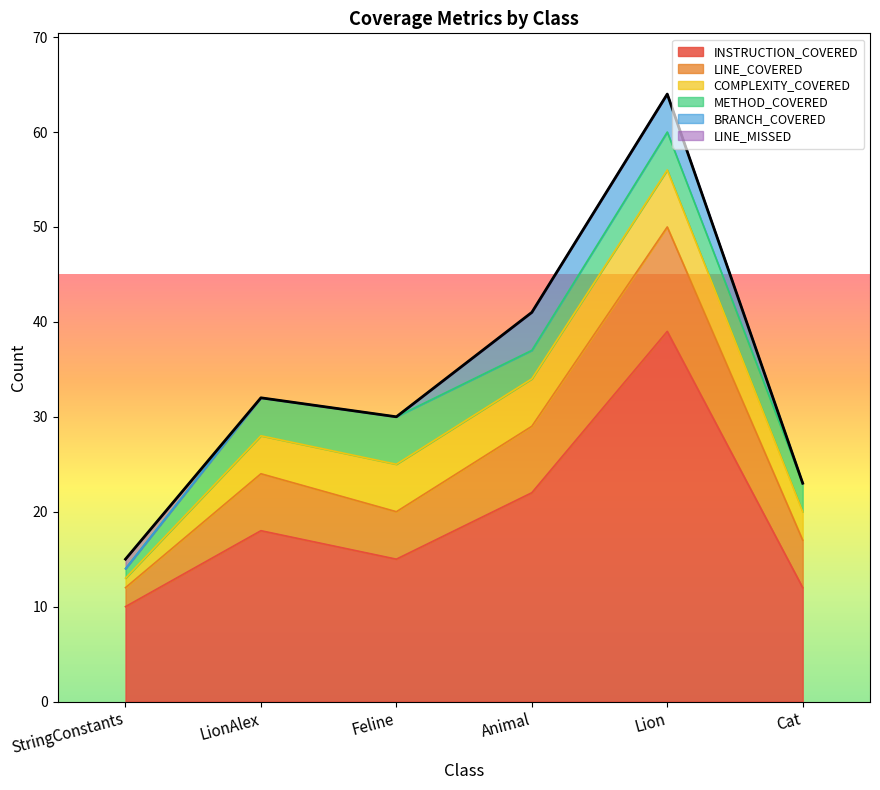

True or false: INSTRUCTION_COVERED and COMPLEXITY_COVERED intersect in this chart.

False